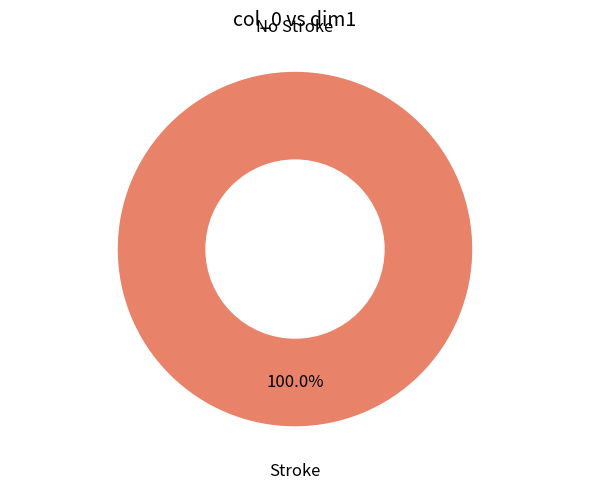

How many segments does this pie chart have?

2